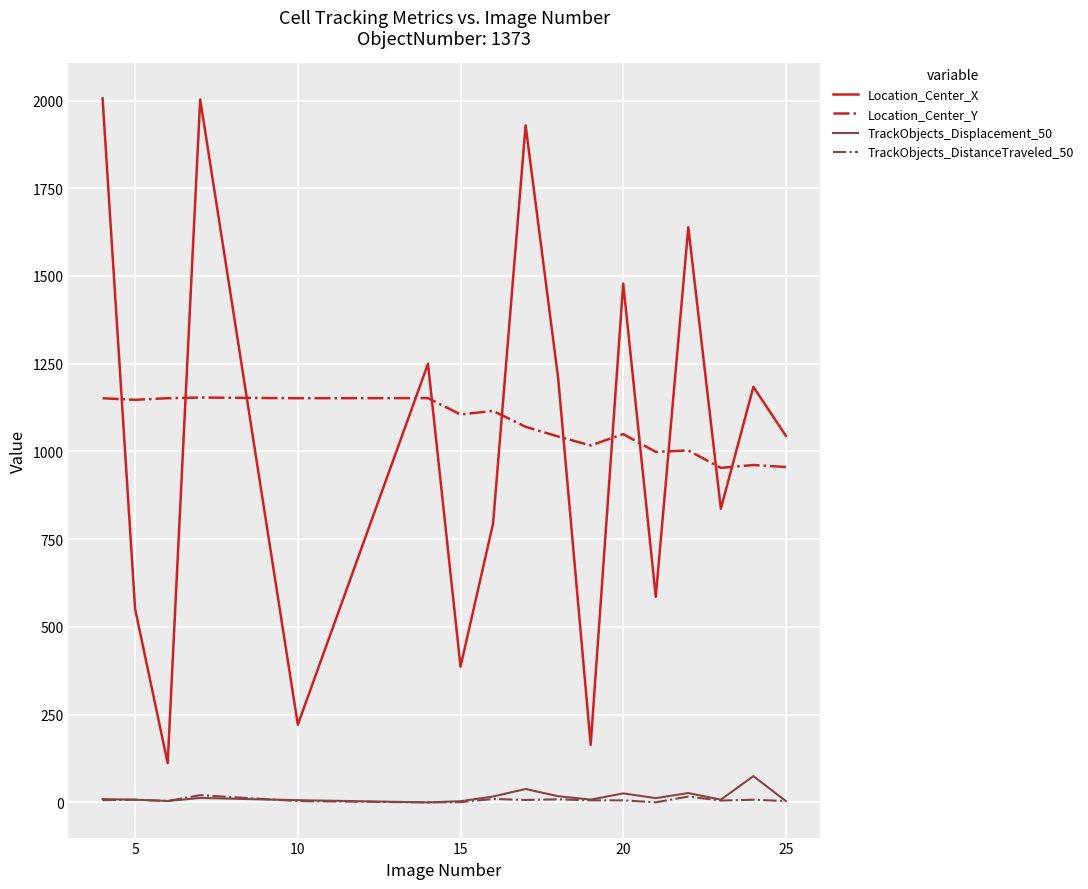

What is the lowest value of the Location_Center_X series?

111.8